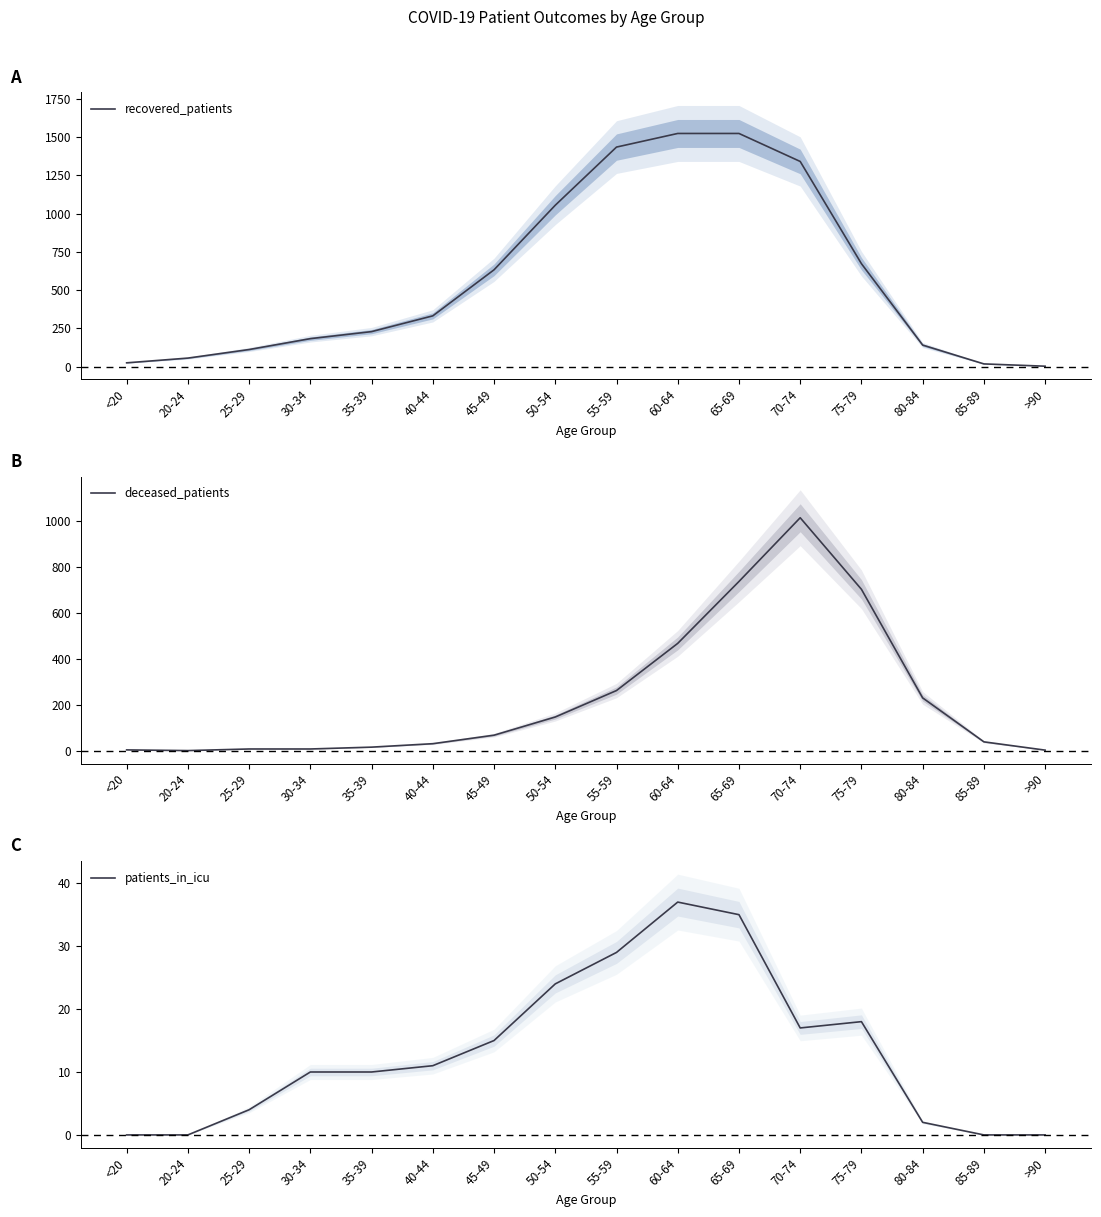

List the labels in order of deceased_patients value, largest first.

70-74, 65-69, 75-79, 60-64, 55-59, 80-84, 50-54, 45-49, 85-89, 40-44, 35-39, 25-29, 30-34, <20, >90, 20-24